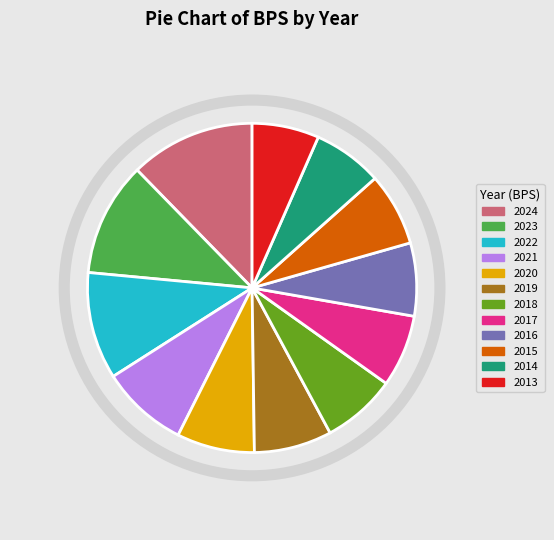

Is the sum of 2013 and 2022 greater than half?

No